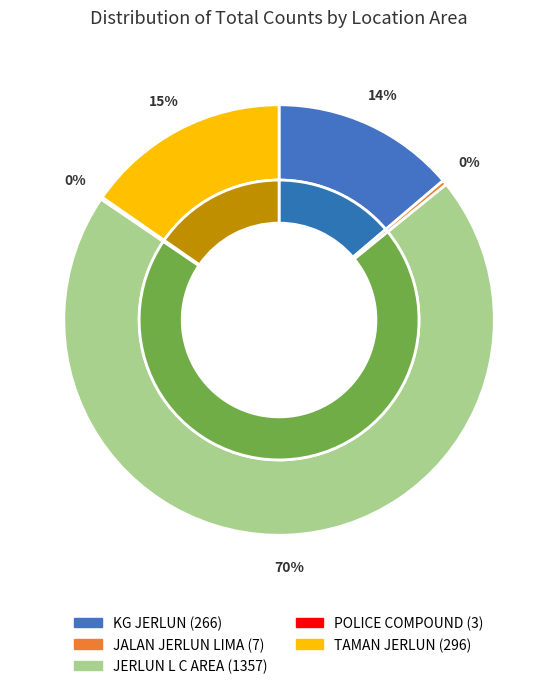

What is the change in value from KG JERLUN to TAMAN JERLUN?

+30